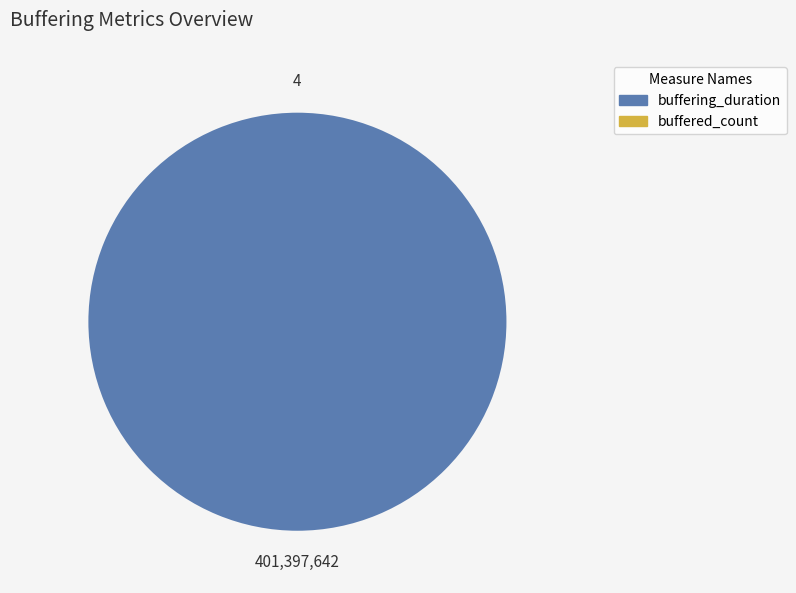

Which category accounts for the majority?

buffering_duration